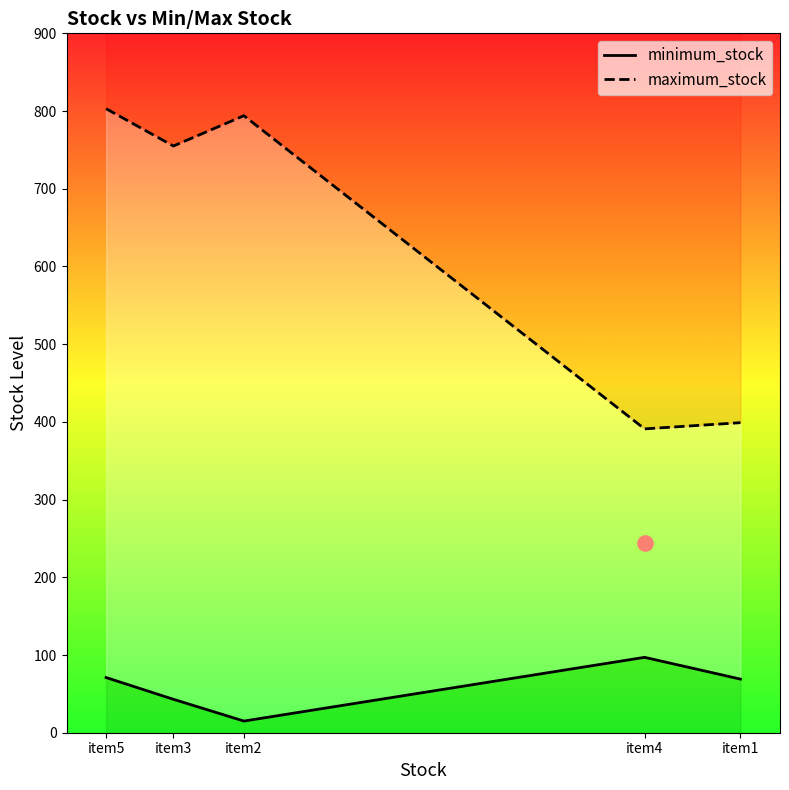

Which series reaches the minimum Y coordinate?

minimum_stock